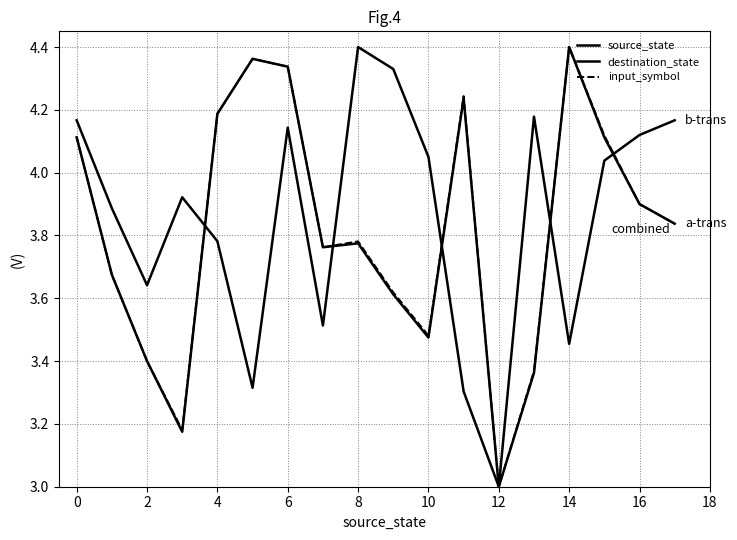

Which series has the widest spread of values?

source_state